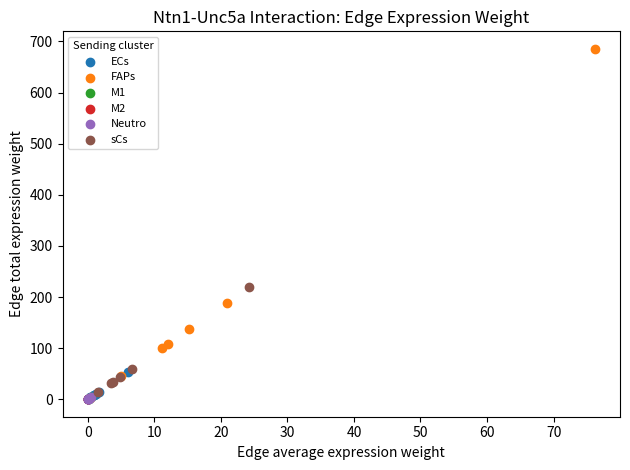

Which series has the largest Y range (max minus min)?

FAPs